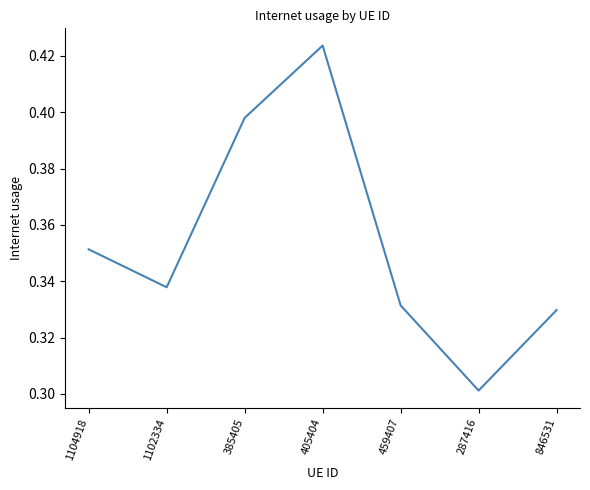

Does the chart have visible grid lines?

No